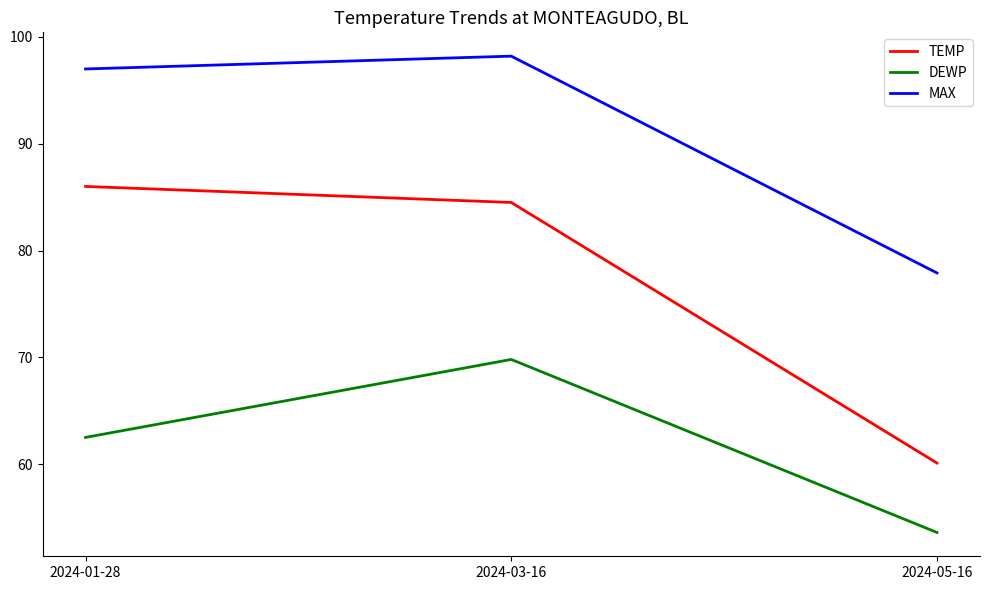

At which category does the chart reach its minimum across all series?

2024-05-16